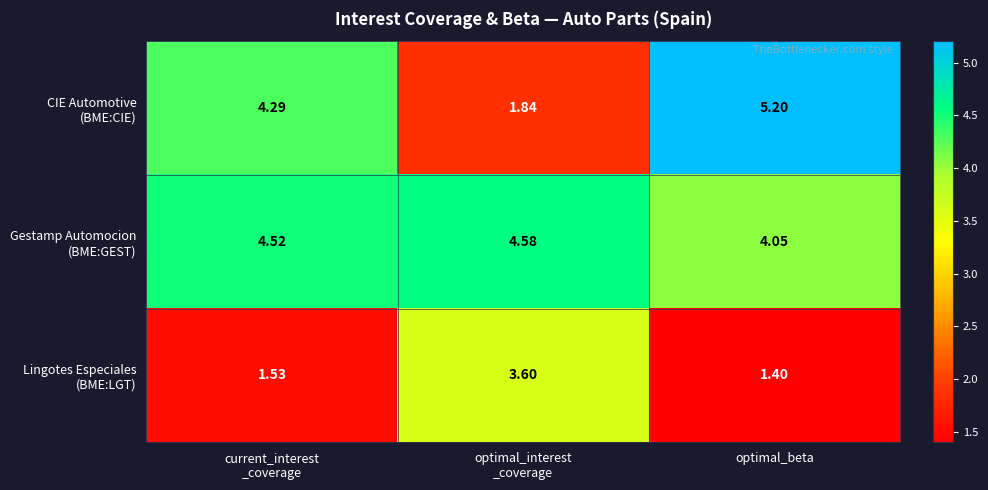

At which category is the sum across all series the highest?

optimal_beta